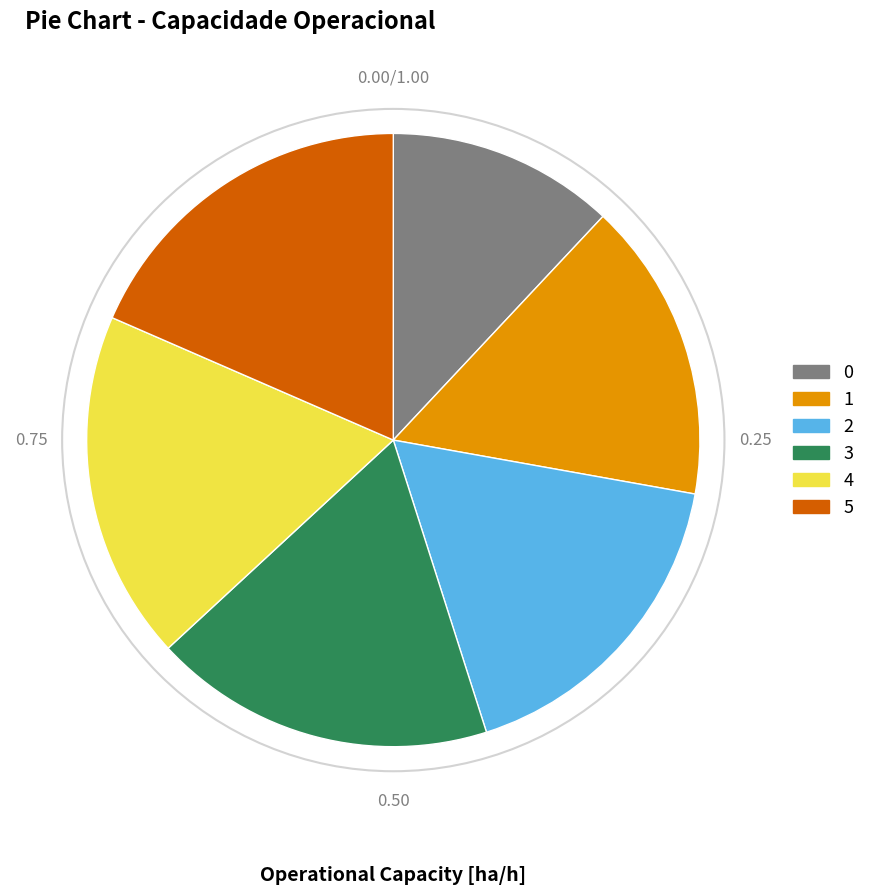

Is it true that 2 is 17% of the pie?

True